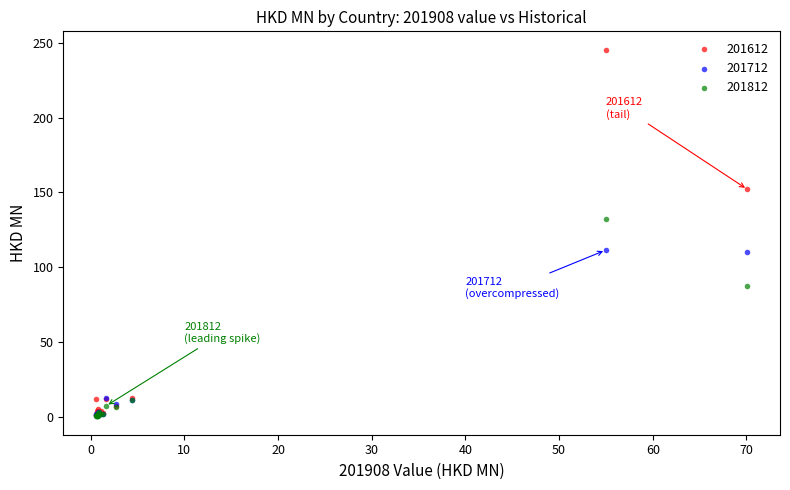

In the 201712 series, what Y value is closest to 56?

12.6